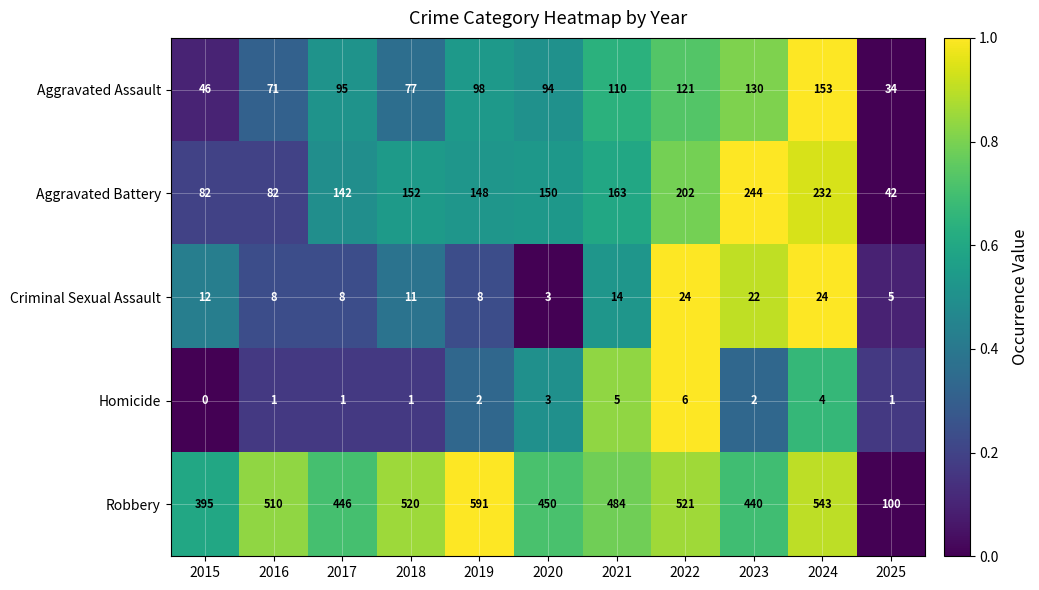

What value does the Robbery series have at 2023, to the nearest 50?

450